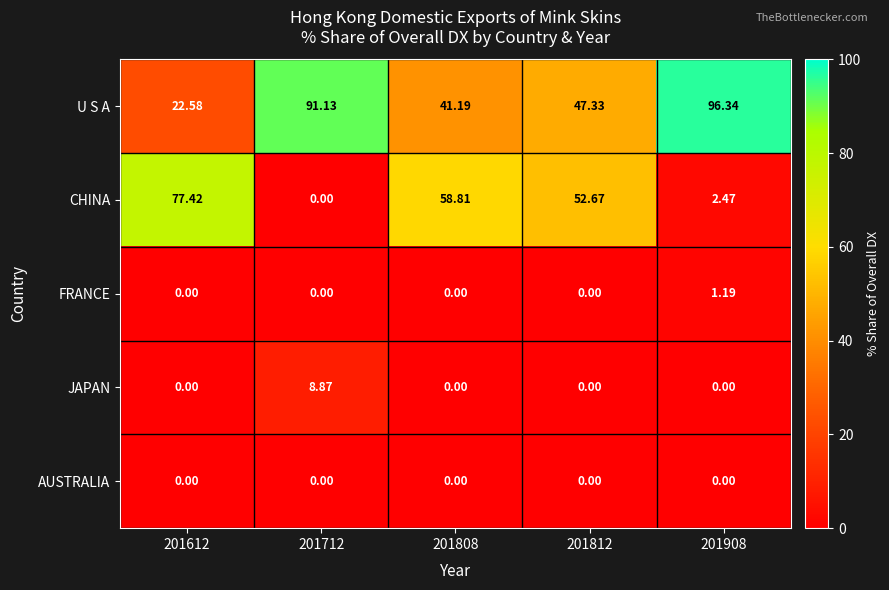

Which series has the largest total across all categories?

U S A